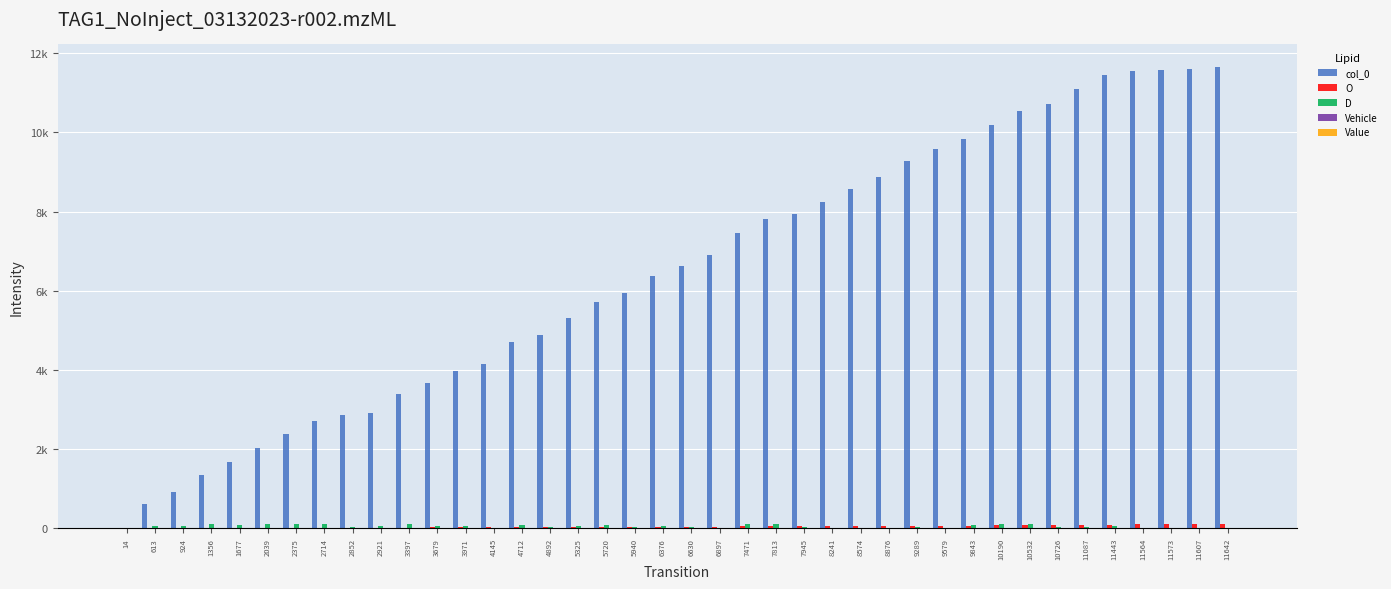

Which category has the lowest value across all series?

14